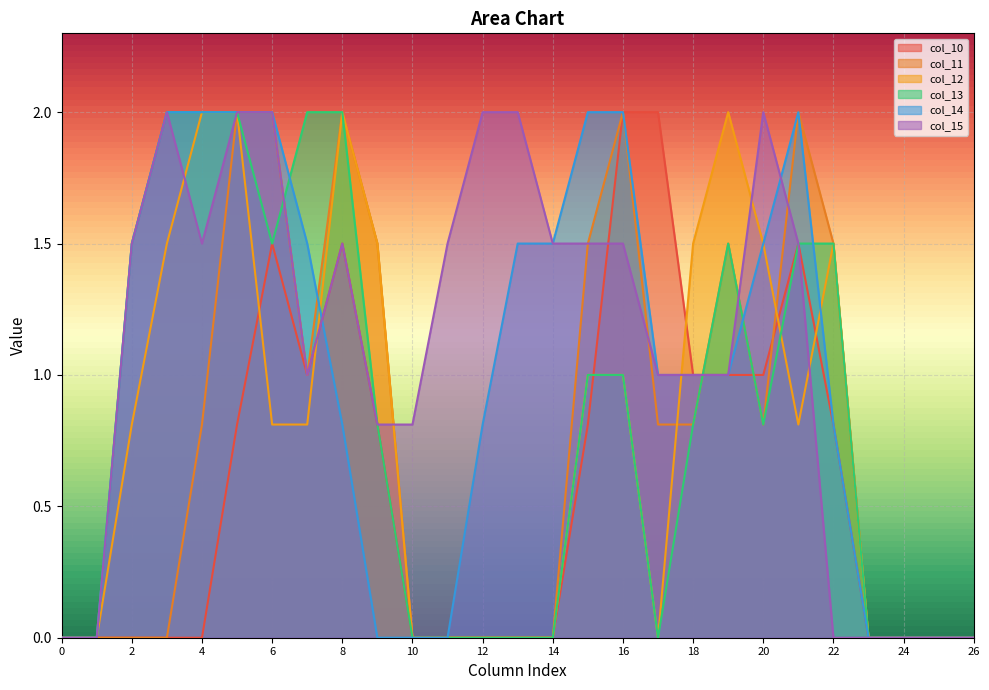

Reading right to left, transcribe all the data shown in this chart.

col_10: 26=0.0	25=0.0	24=0.0	23=0.0	22=0.8	21=1.5	20=1.0	19=1.0	18=1.0	17=2.0	16=2.0	15=0.8	14=0.0	13=0.0	12=0.0	11=0.0	10=0.0	9=0.8	8=1.5	7=1.0	6=1.5	5=0.8	4=0.0	3=0.0	2=0.0	1=0.0	0=0.0
col_11: 26=0.0	25=0.0	24=0.0	23=0.0	22=1.5	21=2.0	20=0.8	19=1.5	18=0.8	17=0.8	16=2.0	15=1.5	14=0.0	13=0.0	12=0.0	11=0.0	10=0.0	9=1.5	8=2.0	7=1.0	6=2.0	5=2.0	4=0.8	3=0.0	2=0.0	1=0.0	0=0.0
col_12: 26=0.0	25=0.0	24=0.0	23=0.0	22=1.5	21=0.8	20=1.5	19=2.0	18=1.5	17=0.0	16=1.0	15=1.0	14=0.0	13=0.0	12=0.0	11=0.0	10=0.0	9=1.5	8=2.0	7=0.8	6=0.8	5=2.0	4=2.0	3=1.5	2=0.8	1=0.0	0=0.0
col_13: 26=0.0	25=0.0	24=0.0	23=0.0	22=1.5	21=1.5	20=0.8	19=1.5	18=0.8	17=0.0	16=1.0	15=1.0	14=0.0	13=0.0	12=0.0	11=0.0	10=0.0	9=0.8	8=2.0	7=2.0	6=1.5	5=2.0	4=2.0	3=2.0	2=1.5	1=0.0	0=0.0
col_14: 26=0.0	25=0.0	24=0.0	23=0.0	22=0.8	21=2.0	20=1.5	19=1.0	18=1.0	17=1.0	16=2.0	15=2.0	14=1.5	13=1.5	12=0.8	11=0.0	10=0.0	9=0.0	8=0.8	7=1.5	6=2.0	5=2.0	4=2.0	3=2.0	2=1.5	1=0.0	0=0.0
col_15: 26=0.0	25=0.0	24=0.0	23=0.0	22=0.0	21=1.5	20=2.0	19=1.0	18=1.0	17=1.0	16=1.5	15=1.5	14=1.5	13=2.0	12=2.0	11=1.5	10=0.8	9=0.8	8=1.5	7=1.0	6=2.0	5=2.0	4=1.5	3=2.0	2=1.5	1=0.0	0=0.0